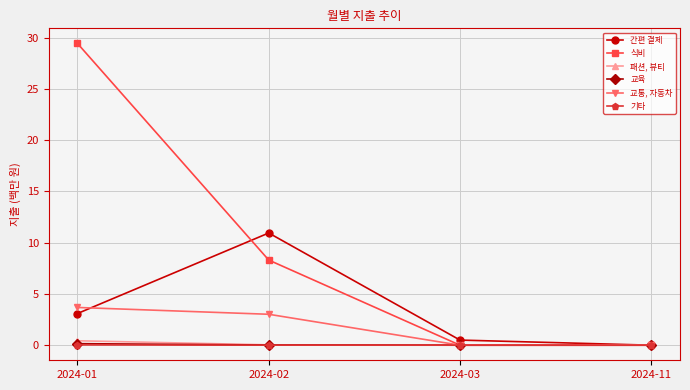

Is this an area chart (filled region under the line)?

No